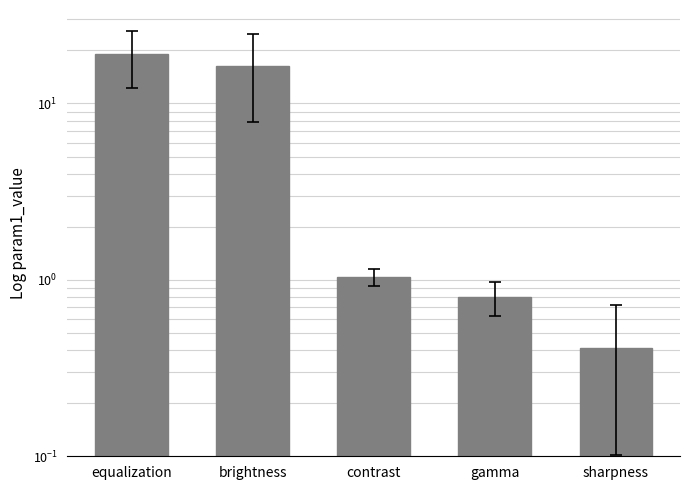

Count the number of data series in this chart.

1